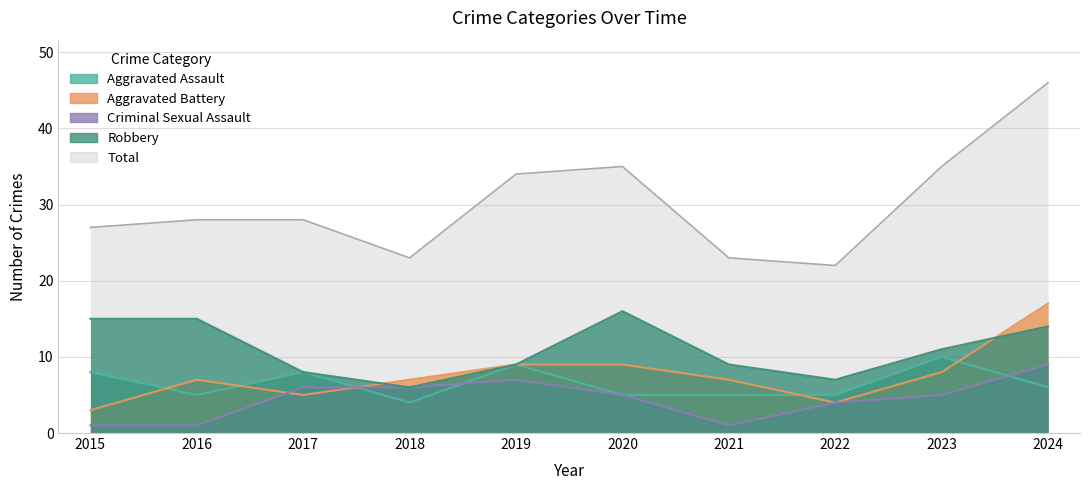

What is the value of the Total point at the 8th from the left?

22